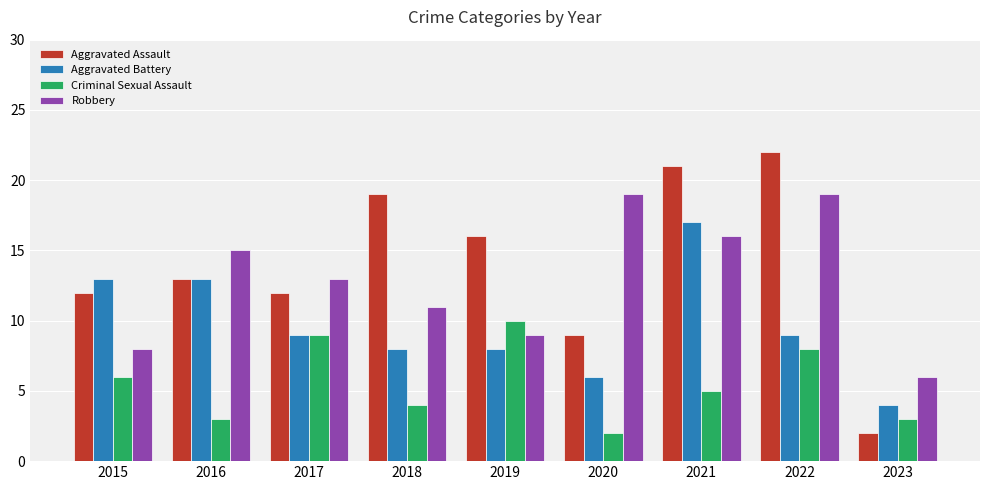

At which category does the chart reach its peak across all series?

2022